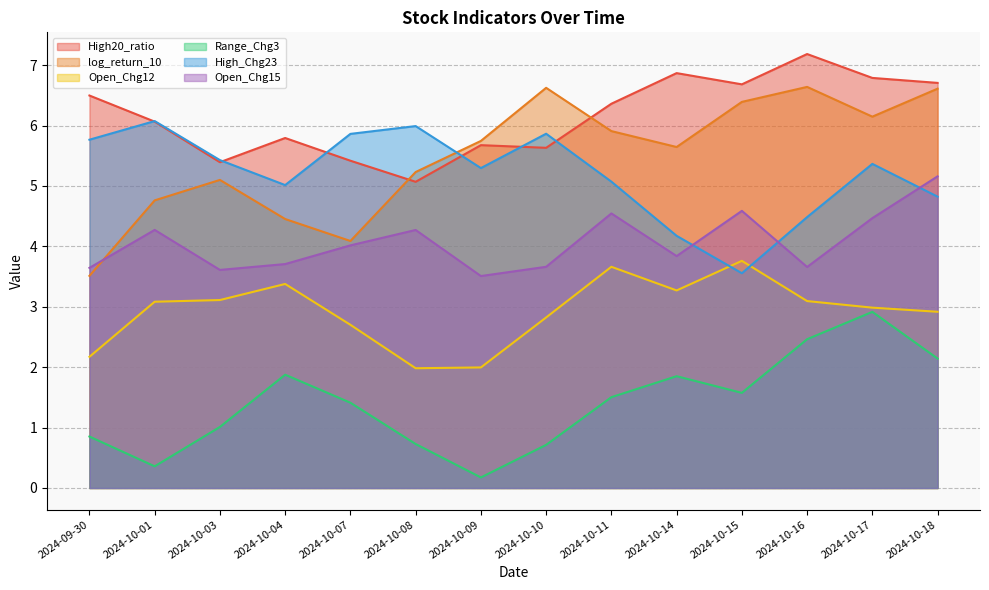

Where is the first local maximum for Open_Chg15?

2024-10-01